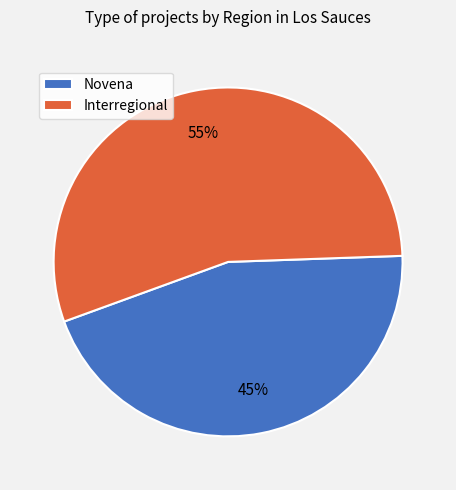

Count the number of slices in the pie.

2